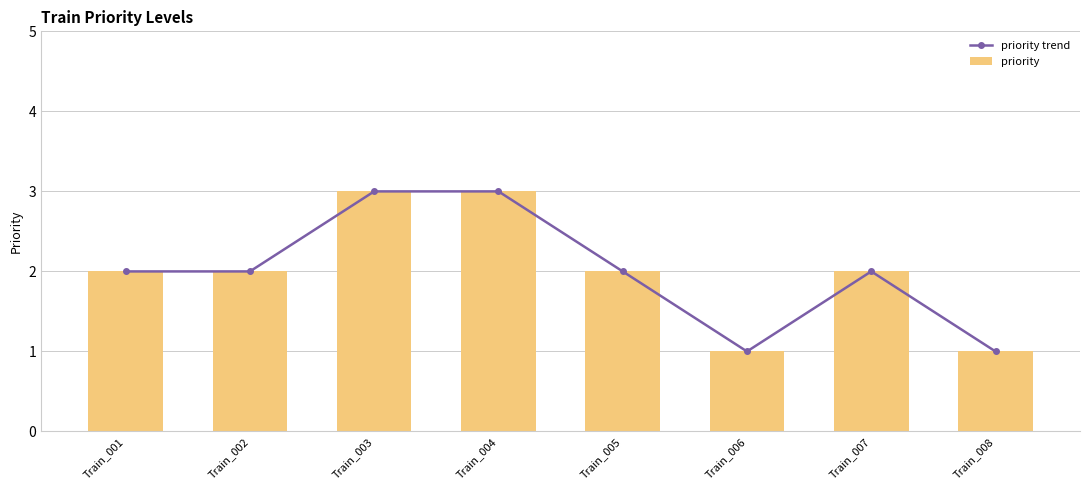

The priority trend series shows 1 at Train_008. True or false?

True